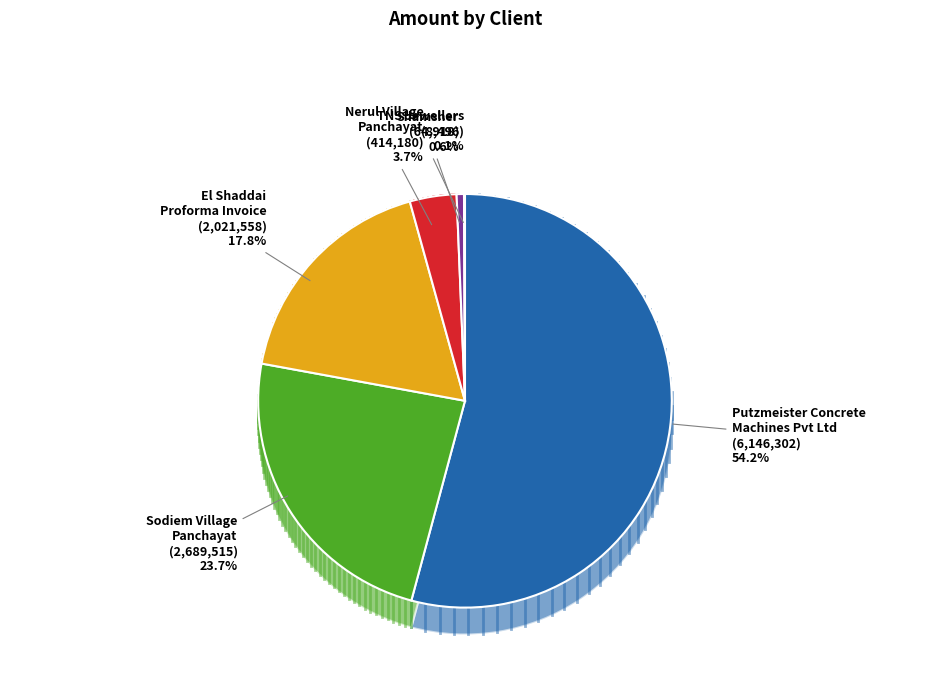

The Shamsher slice represents 15% of the pie. True or false?

False